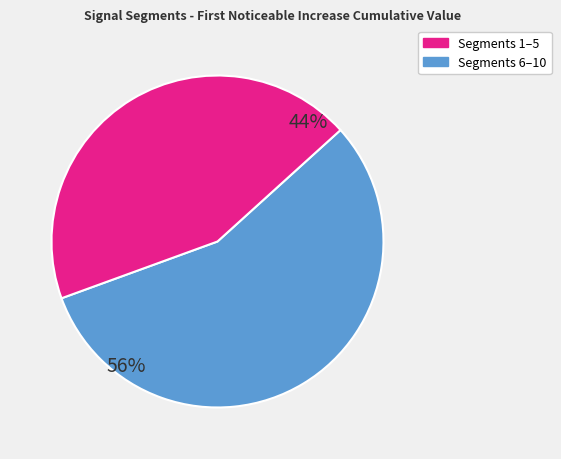

To the nearest percent, what is the difference between the largest and smallest slice percentages?

12%